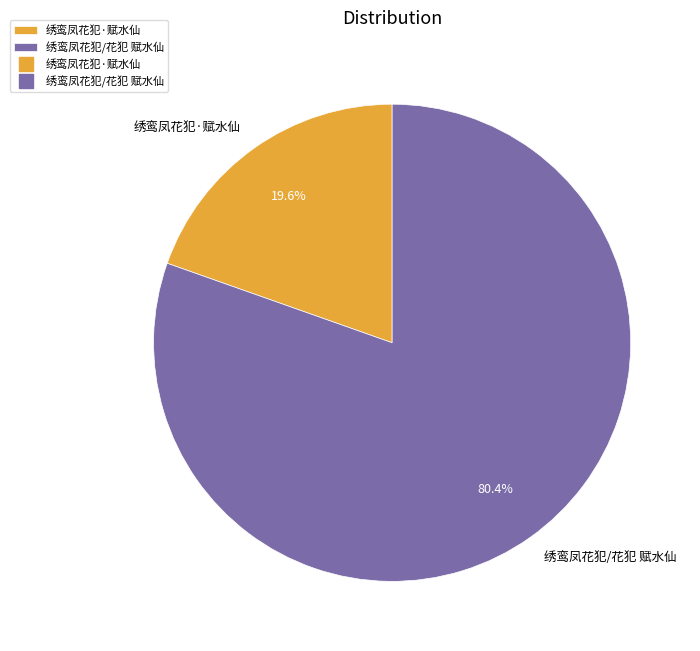

Which slice is the largest?

绣鸾凤花犯/花犯 赋水仙